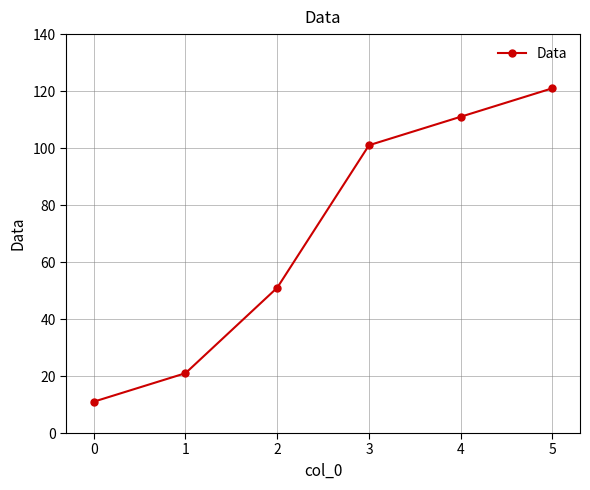

Reading left to right, extract all data points from this chart.

11	21	51	101	111	121